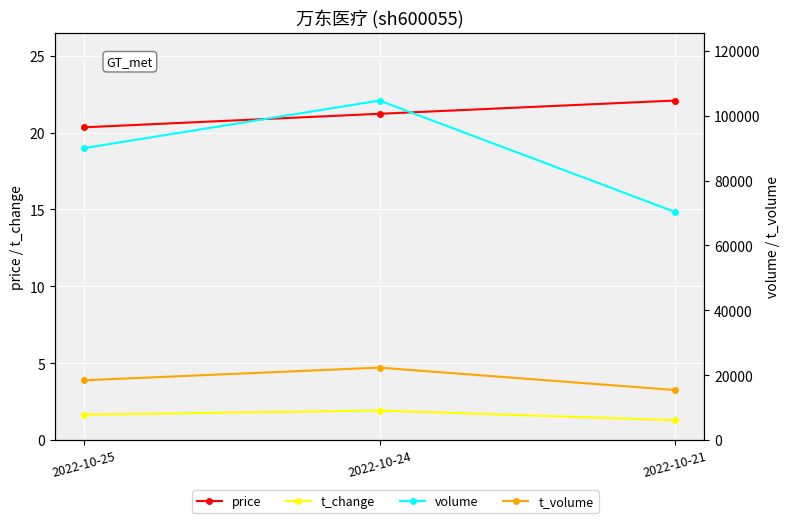

Is this an area chart (filled region under the line)?

No